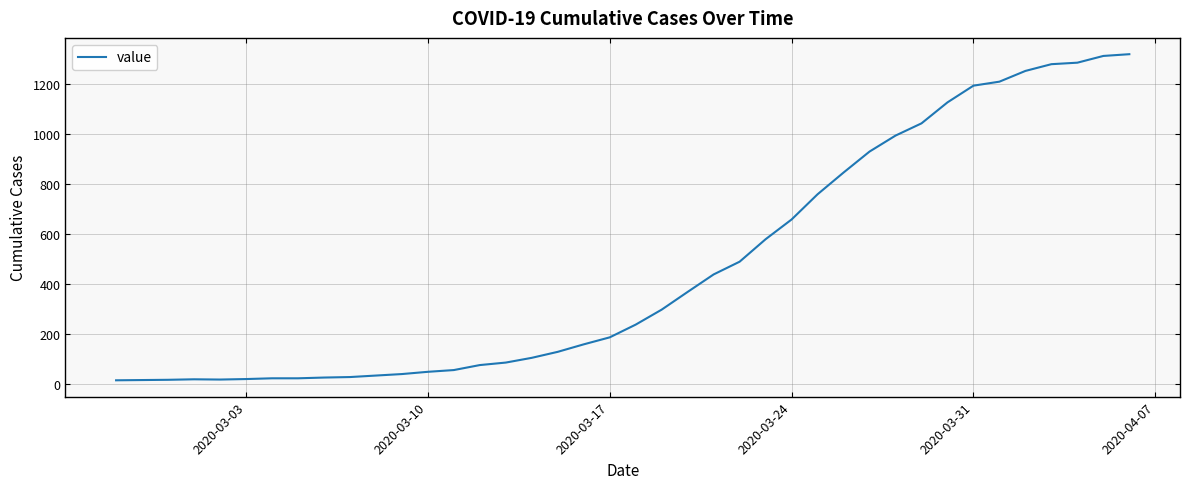

What is the difference between the maximum and minimum values?

1306